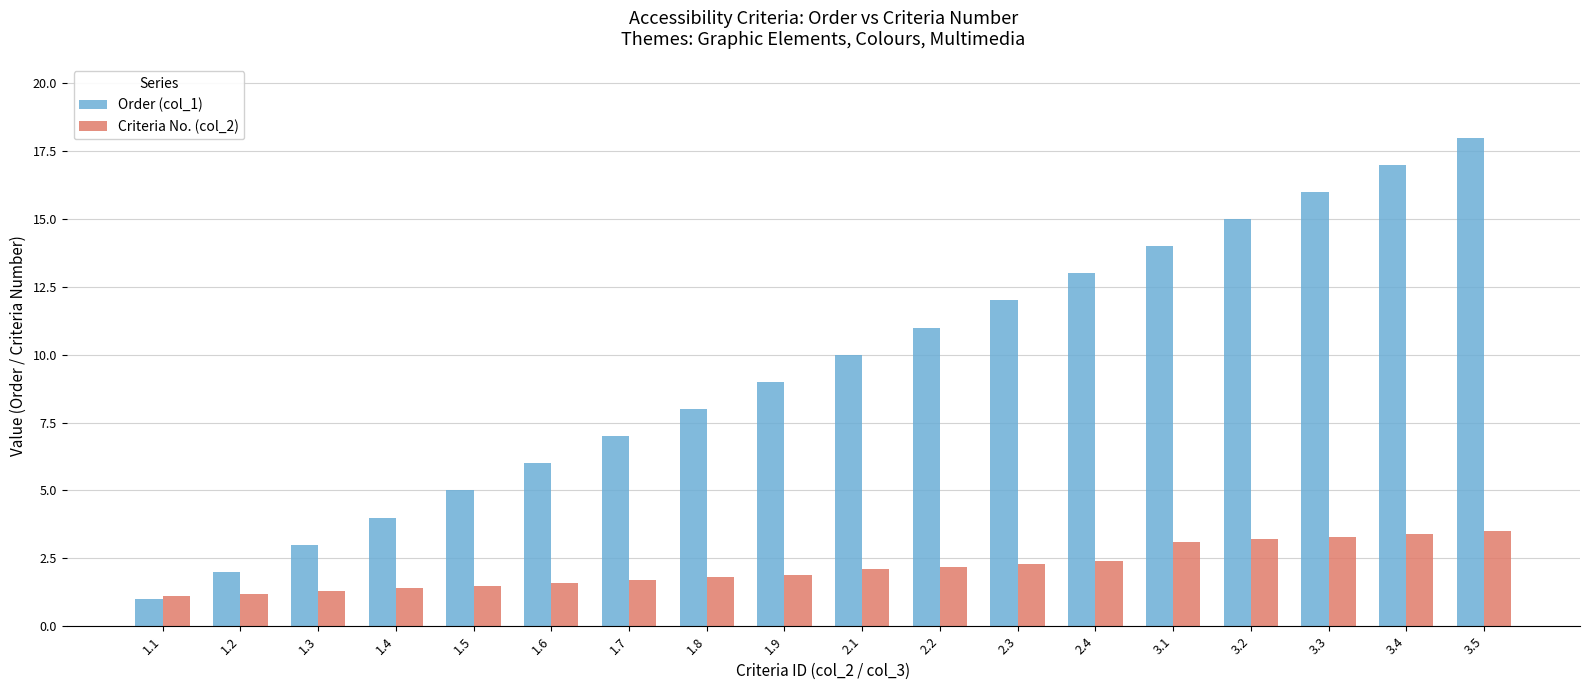

What are all the series names shown in the legend?

Order (col_1), Criteria No. (col_2)